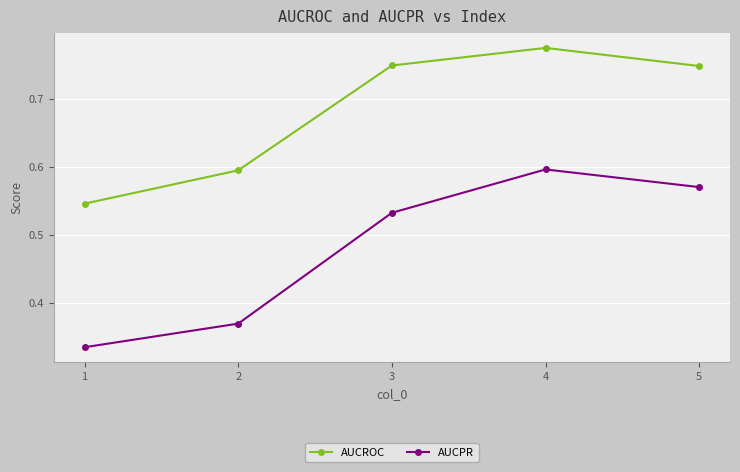

Count the number of data series in this chart.

2